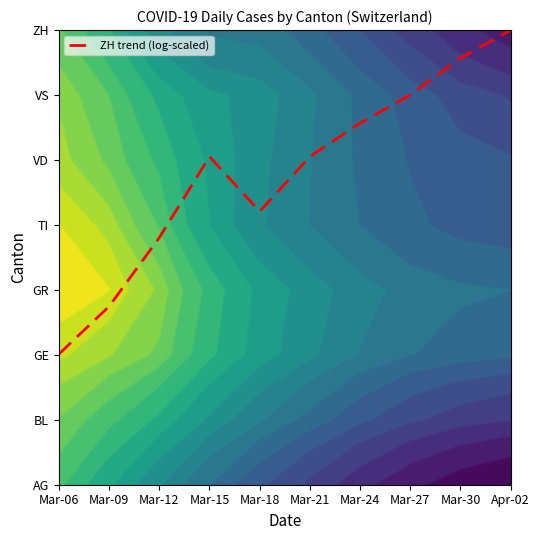

What is the change in value from Mar-12 to Mar-21?

+1.2